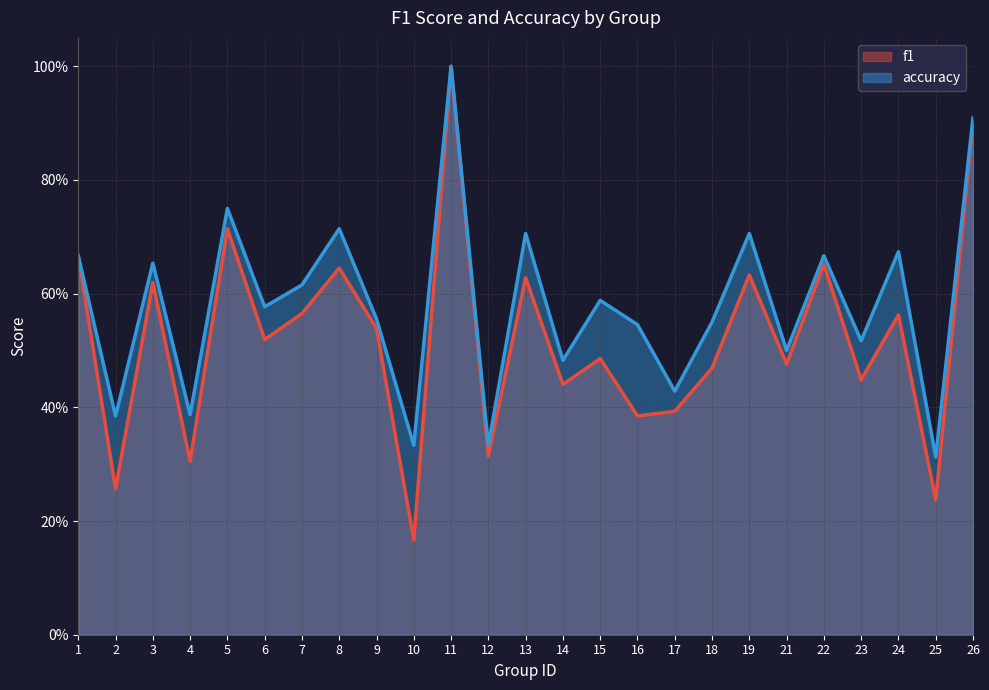

What are all the series names shown in the legend?

f1, accuracy